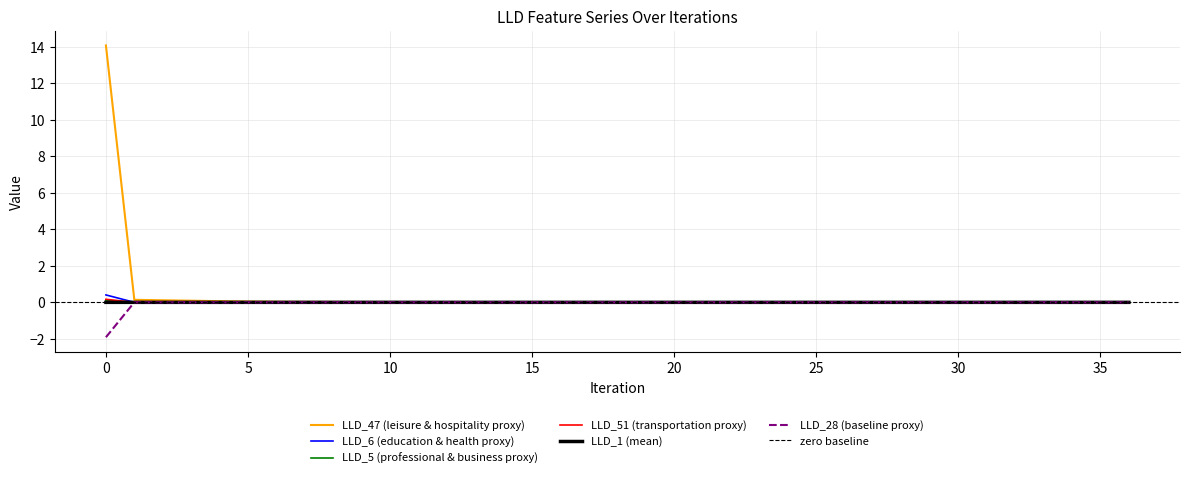

How many times do LLD_5 and LLD_6 cross each other?

1